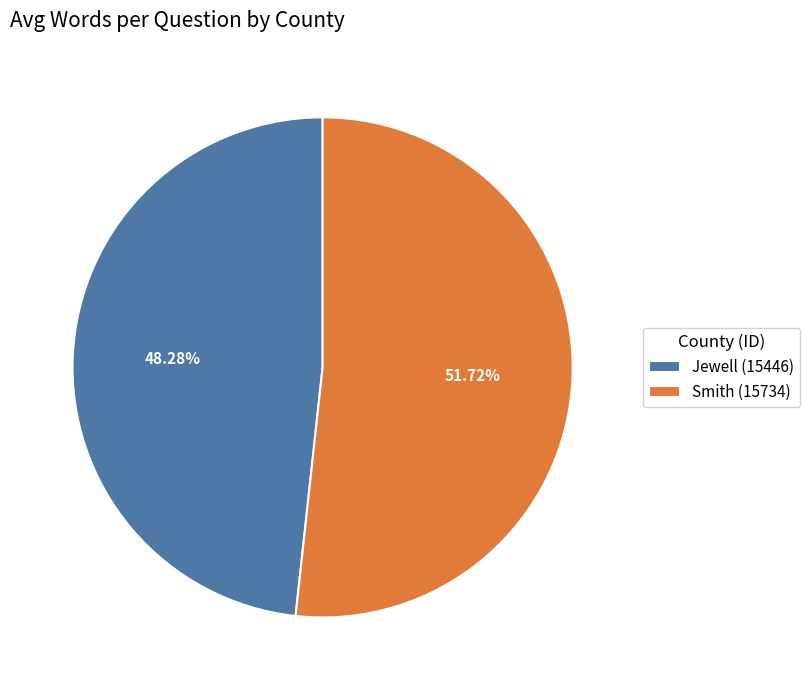

Does Jewell (15446) represent more than half of the total?

No